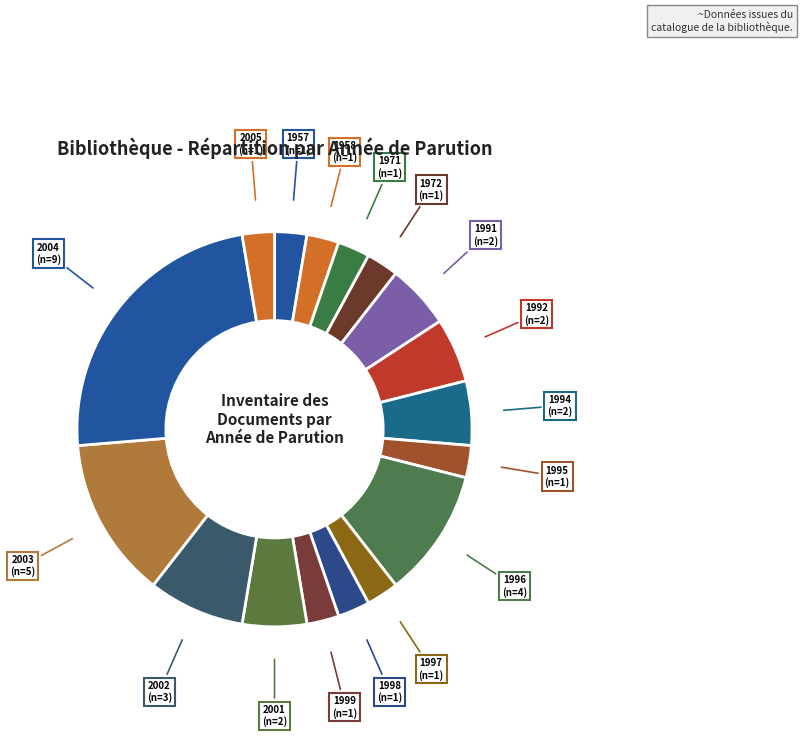

Approximately how many times larger is the value at 2005 compared to 1957?

1.0